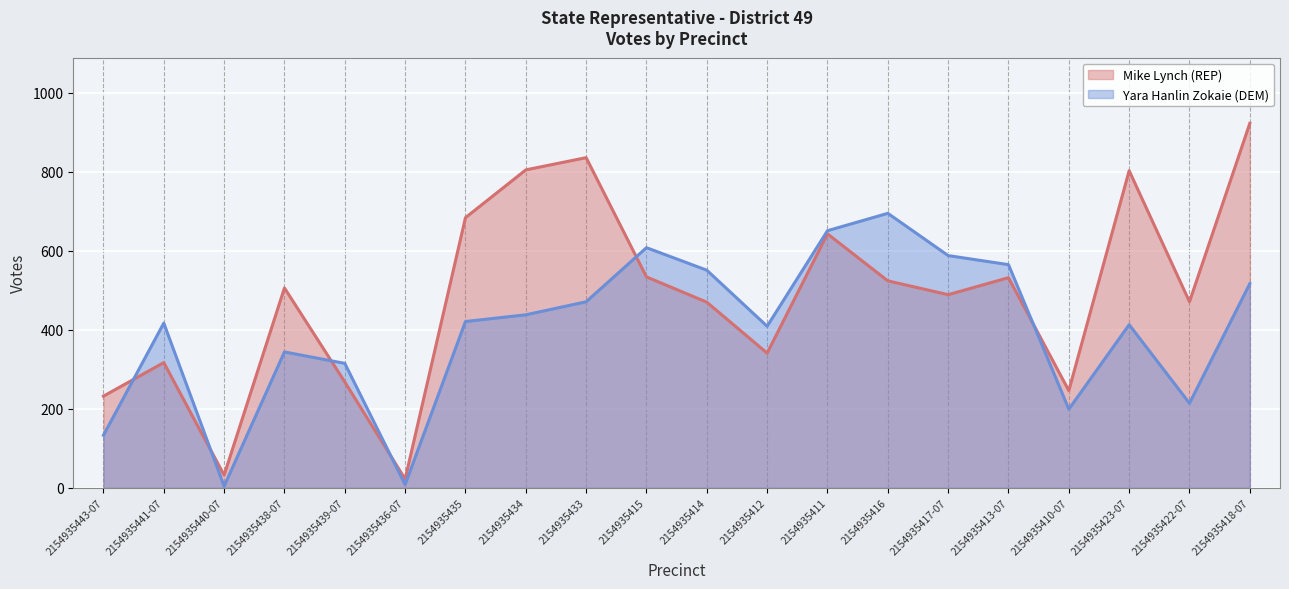

True or false: Yara Hanlin Zokaie (DEM) has a value of 438 at 2154935434.

True